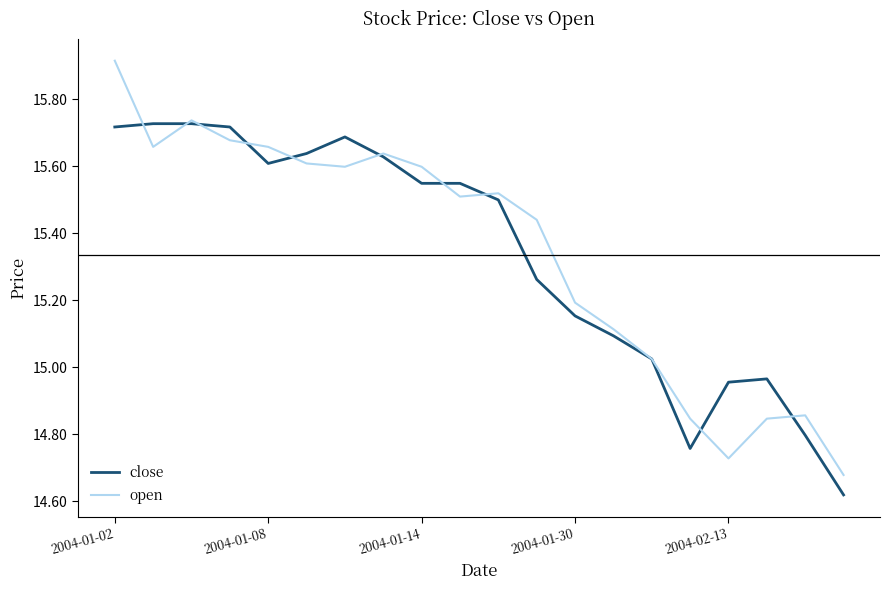

Is this an area chart (filled region under the line)?

No